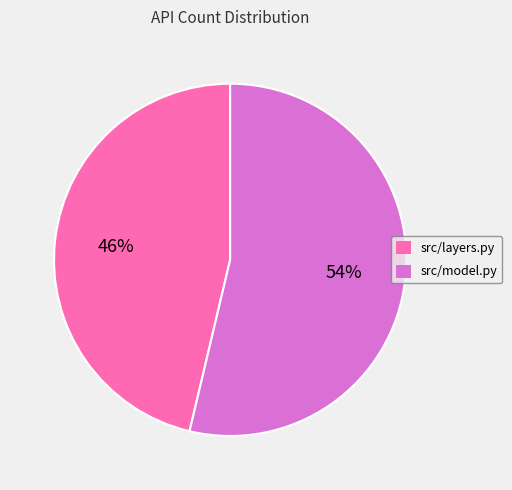

Combined, do src/model.py and src/layers.py account for over 50%?

Yes